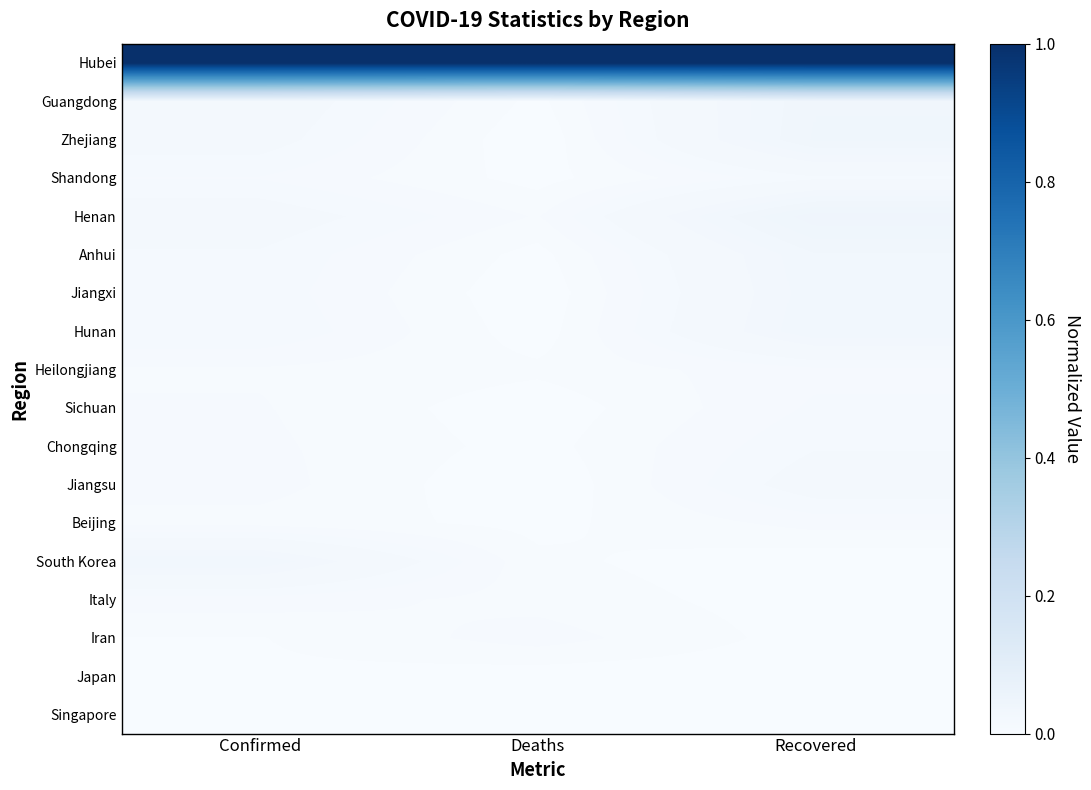

What is the maximum value shown in the chart?

1.0